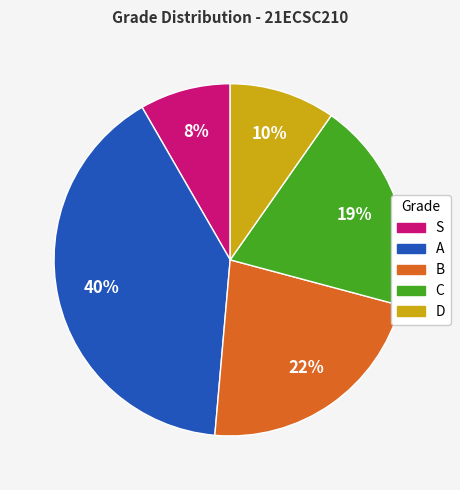

To the nearest percent, what is the difference between the C and A slice percentages?

21%